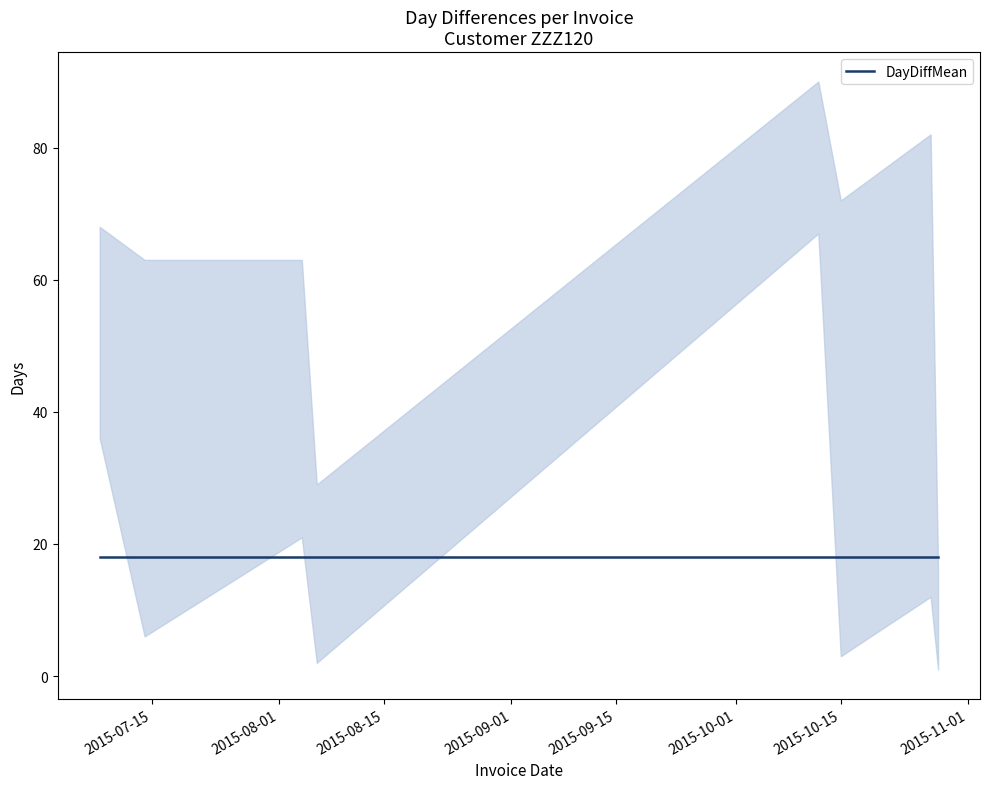

What is the maximum value shown in the chart?

90